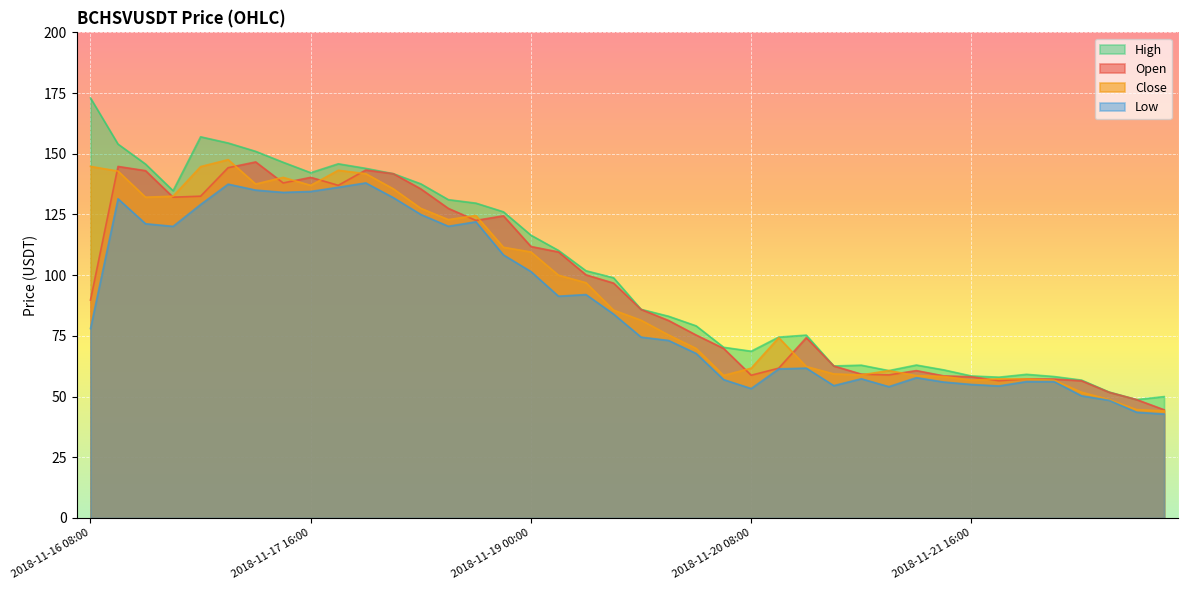

What are all the series names shown in the legend?

High, Open, Close, Low